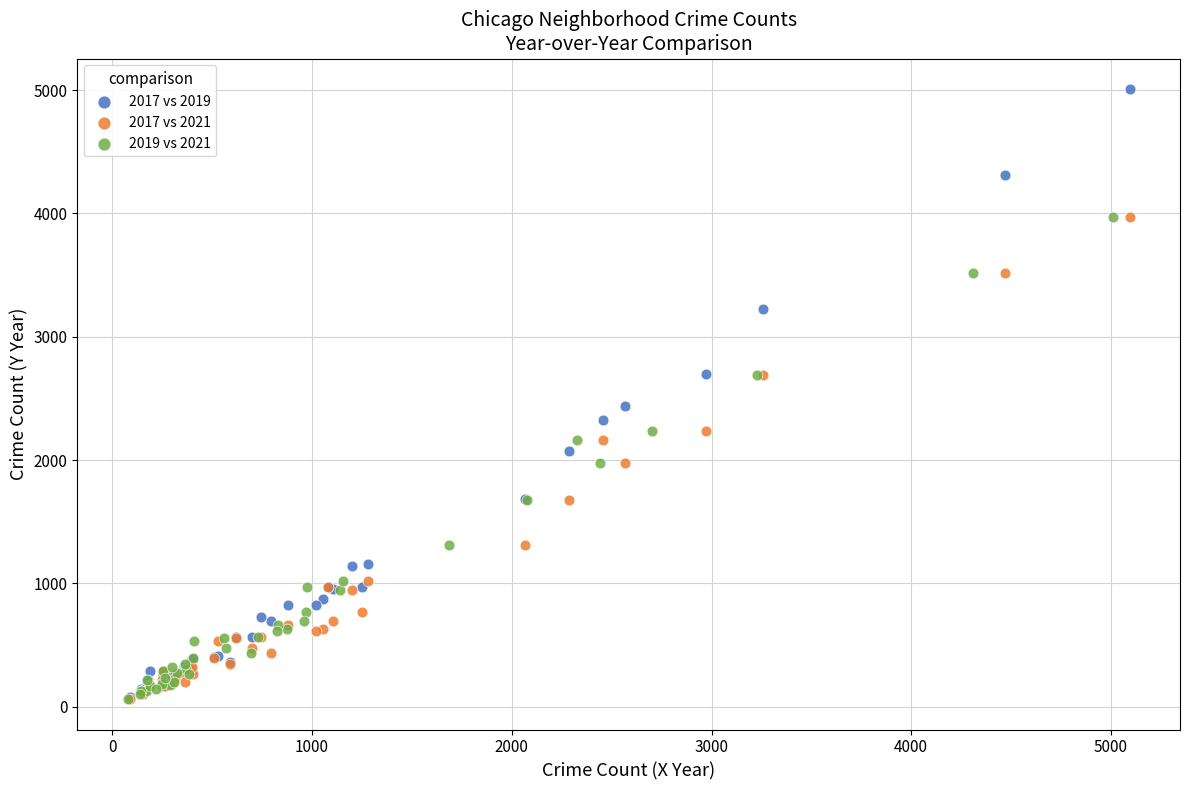

Which series has the widest spread of Y values?

2017 vs 2019